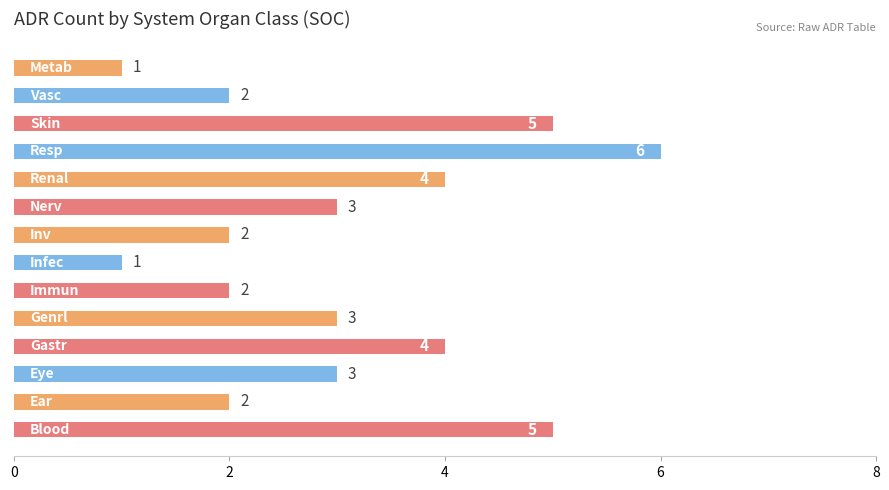

What is the smallest value displayed?

1